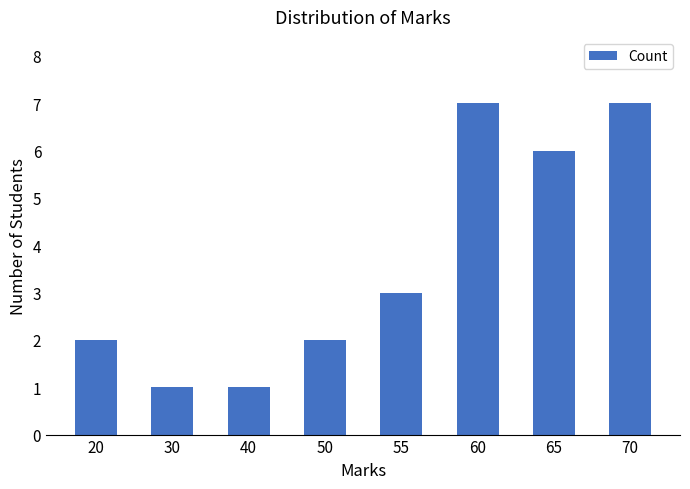

What is the greatest value displayed?

7